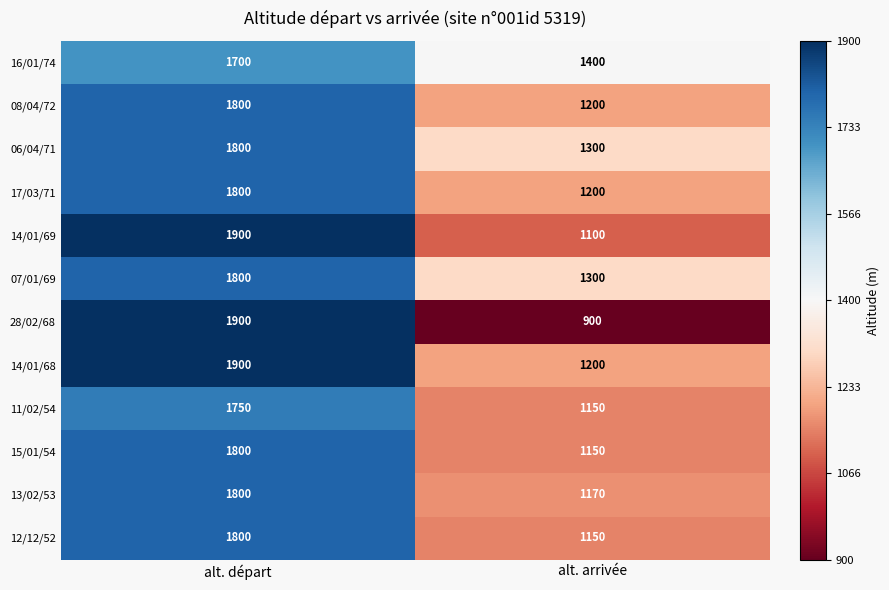

Count the number of data series in this chart.

12